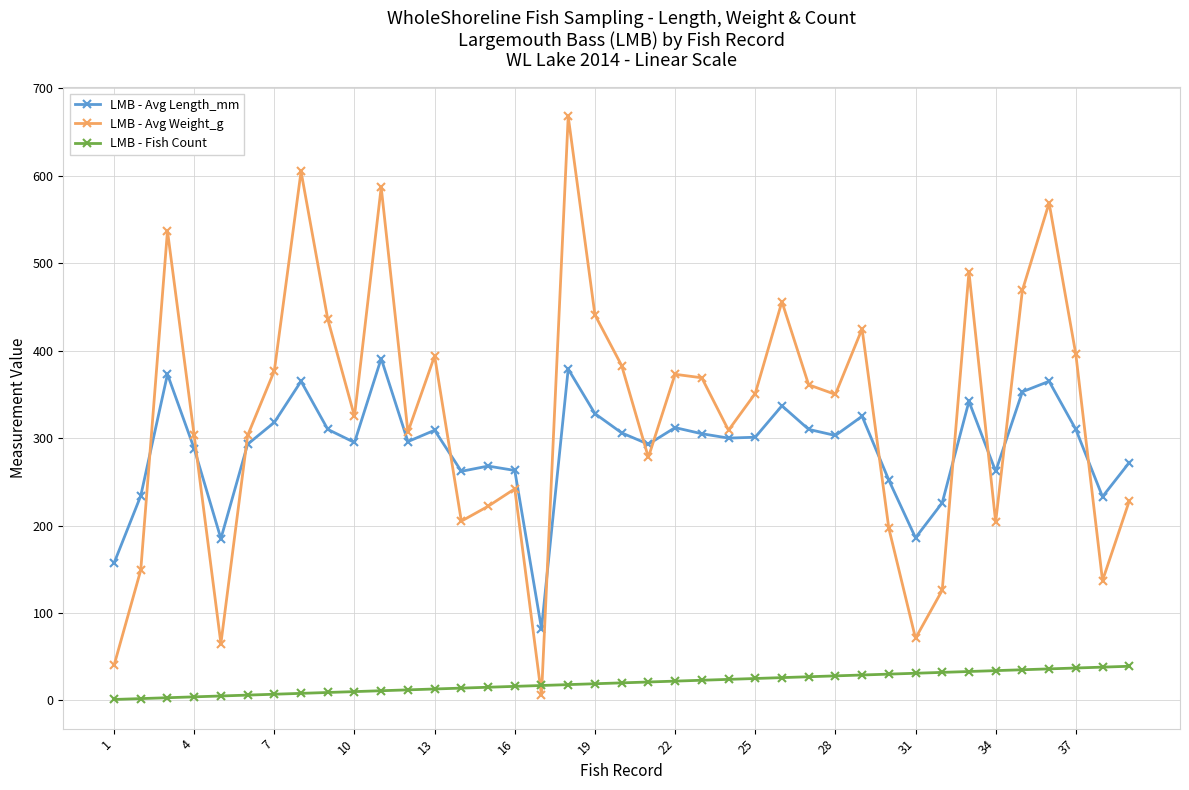

How many intersections are there between LMB - Fish Count and LMB - Avg Weight_g?

2